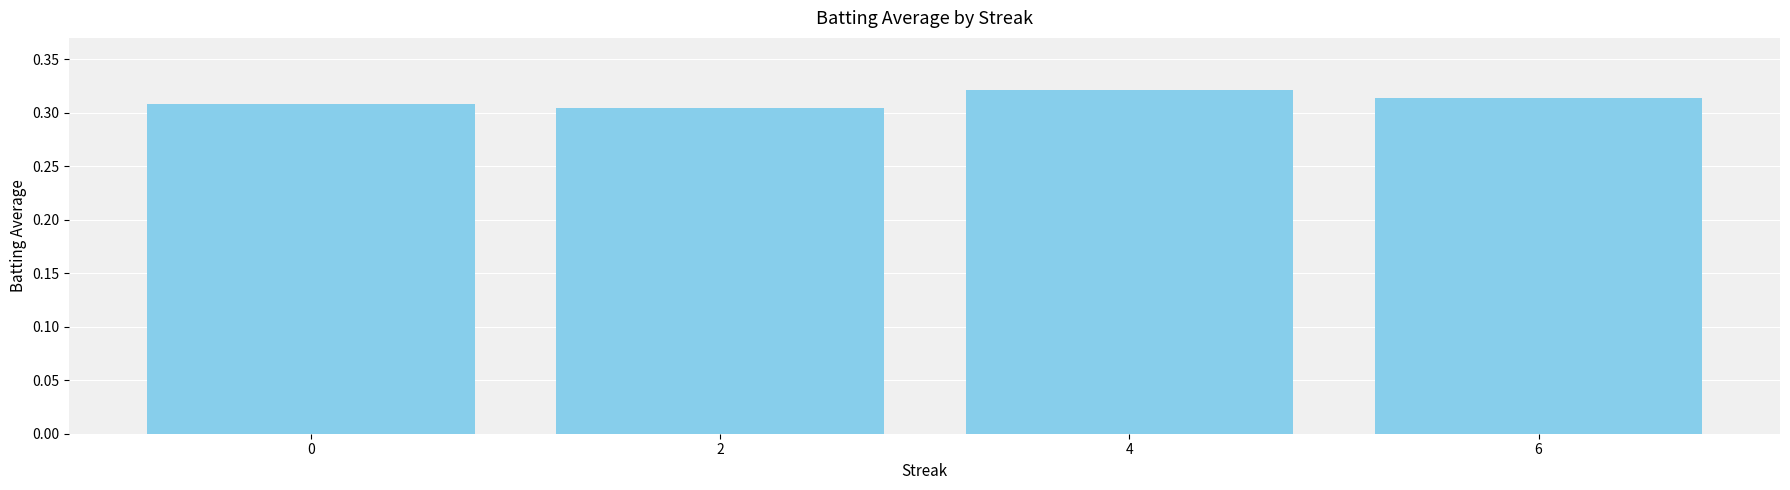

Rank the categories by value from highest to lowest.

4, 6, 0, 2